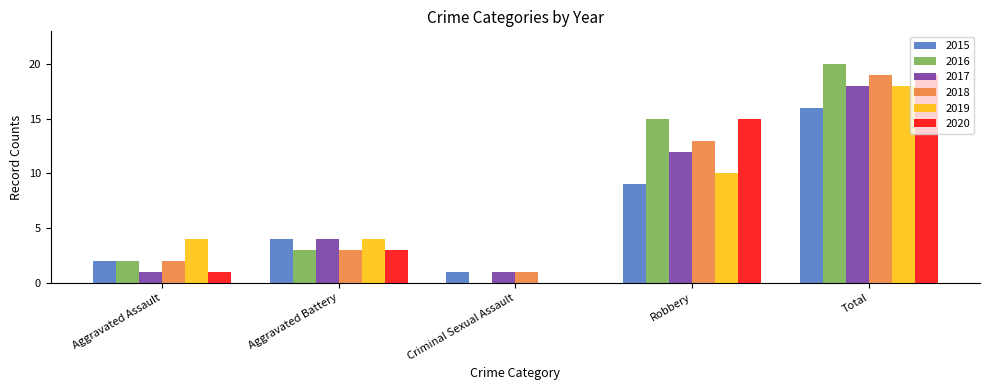

What is the sum of the 2019 values at Criminal Sexual Assault and Aggravated Assault?

4